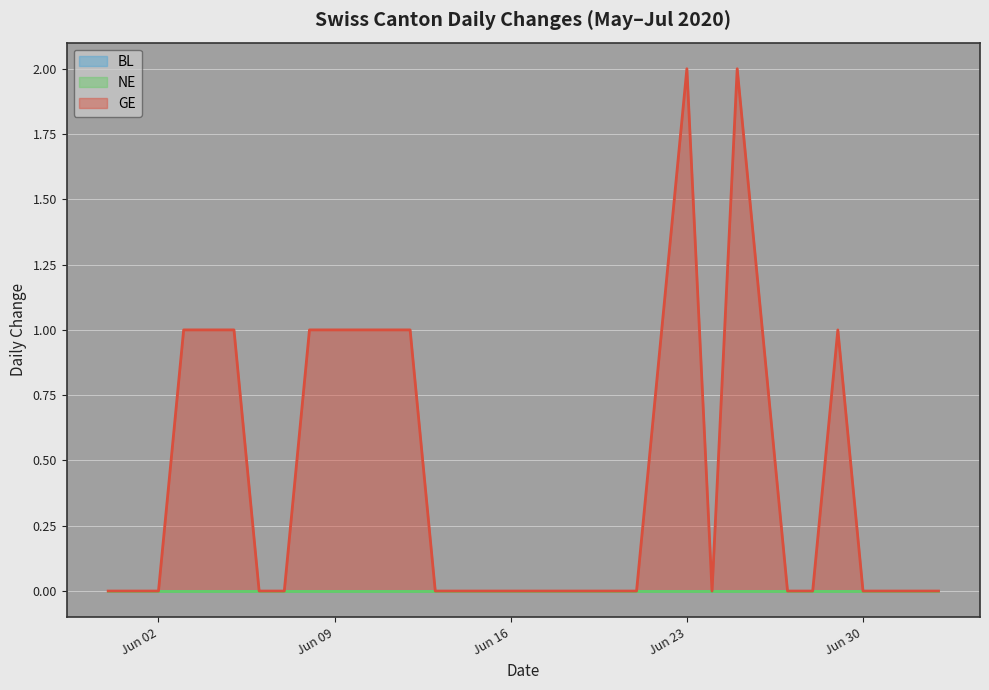

At which category does the chart reach its peak across all series?

Jun 23